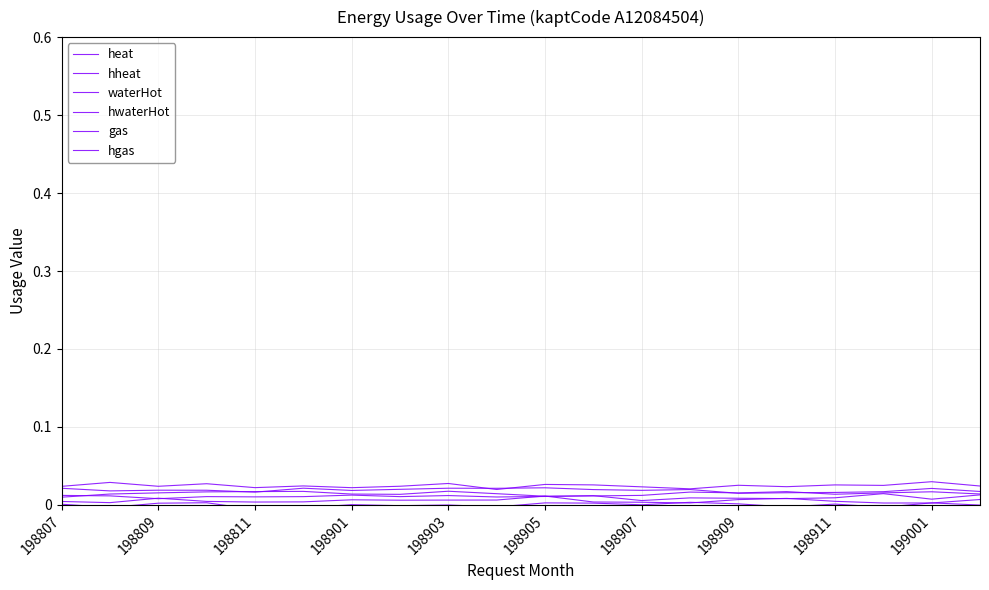

List the series in order of their peak value, highest first.

hgas, gas, hwaterHot, waterHot, hheat, heat